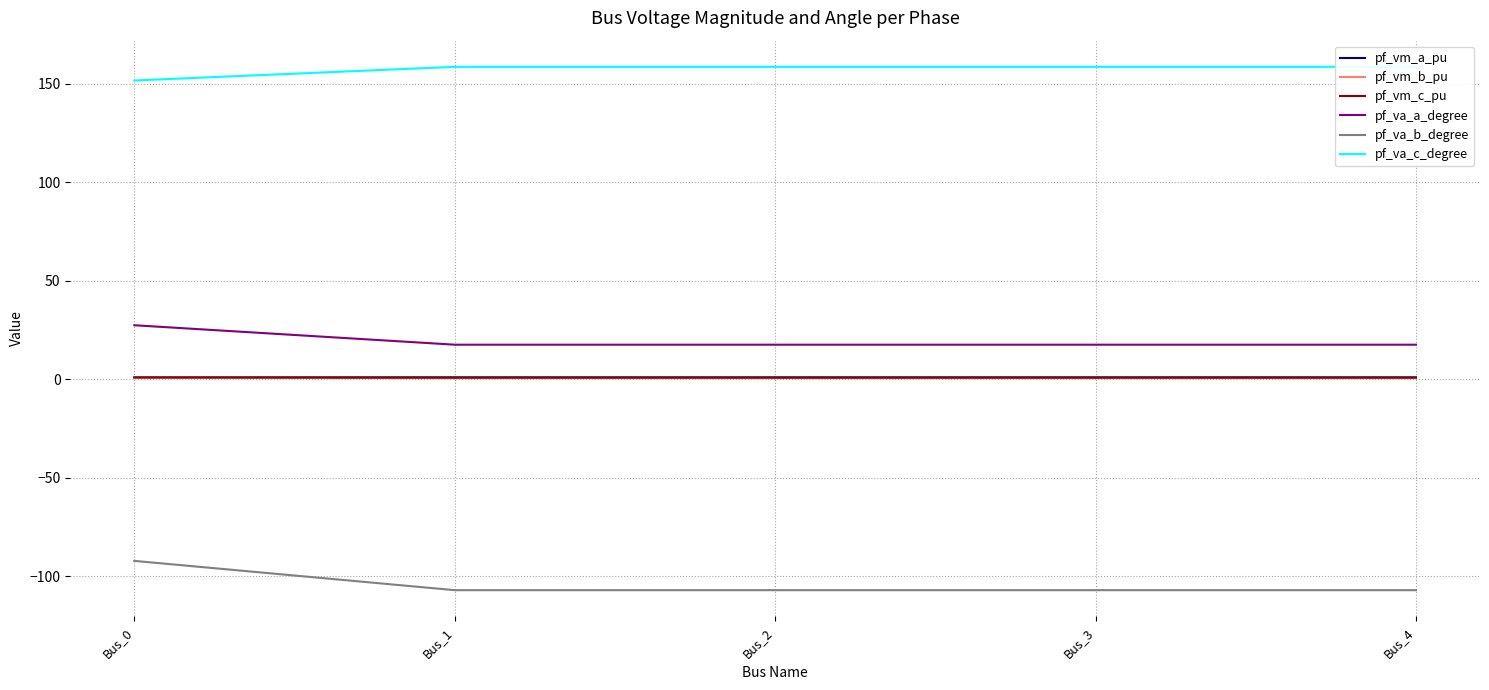

True or false: pf_va_b_degree has a value of -132.4 at Bus_0.

False